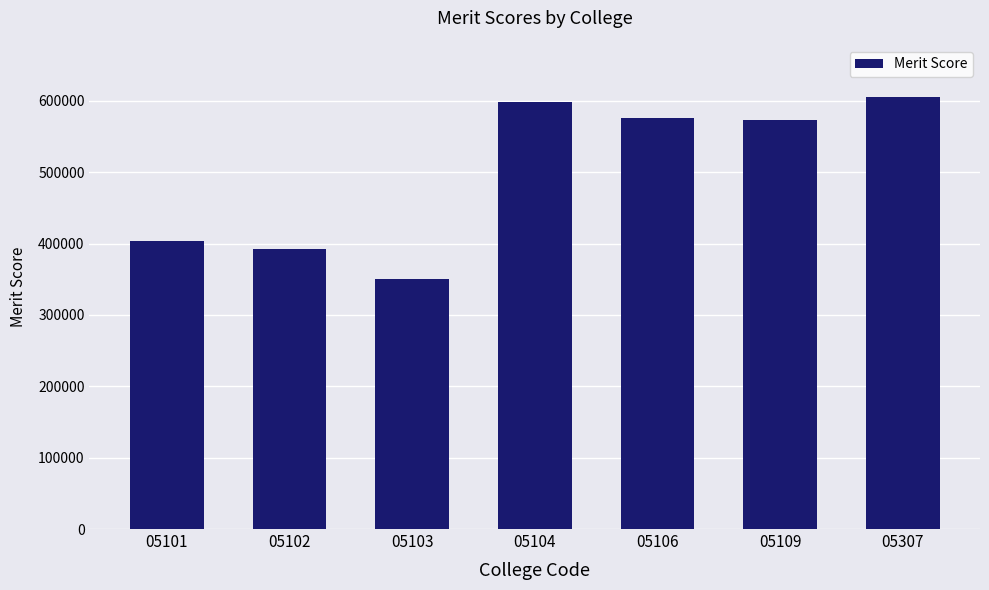

Approximately how many times larger is the value at 05103 compared to 05109?

0.6